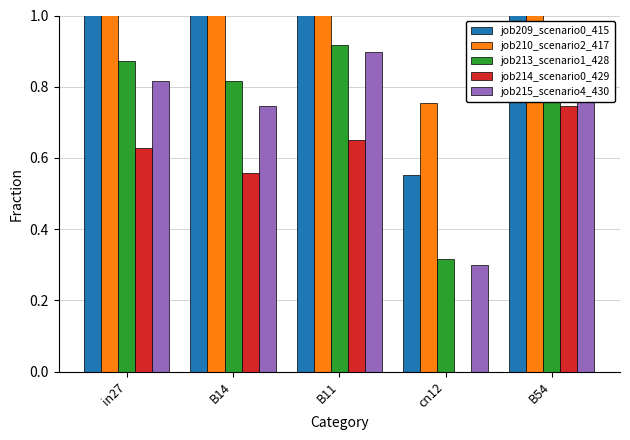

What is the label of the 2nd bar from the left?

B14